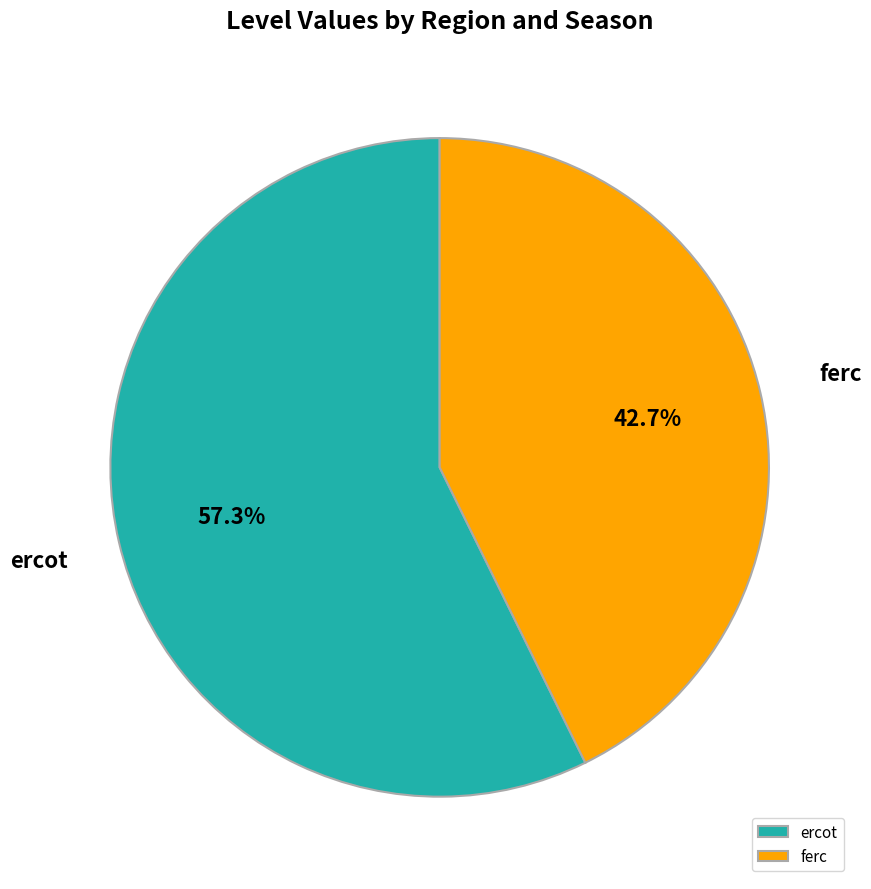

Which category accounts for the majority?

ercot